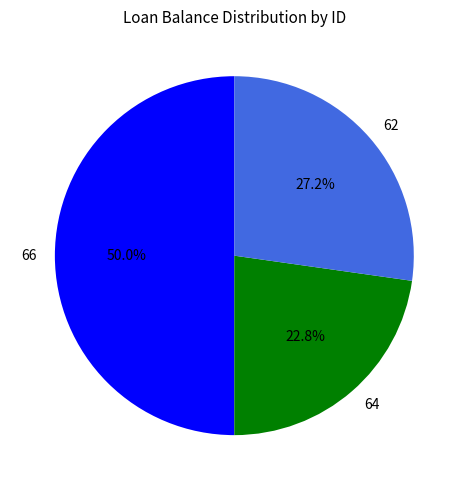

Which category has the biggest portion of the pie?

66